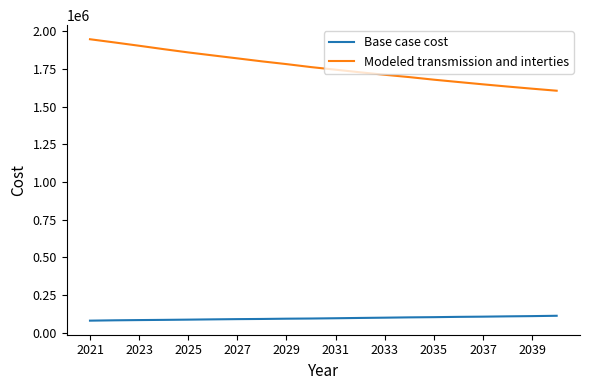

How many series are shown in this chart?

2